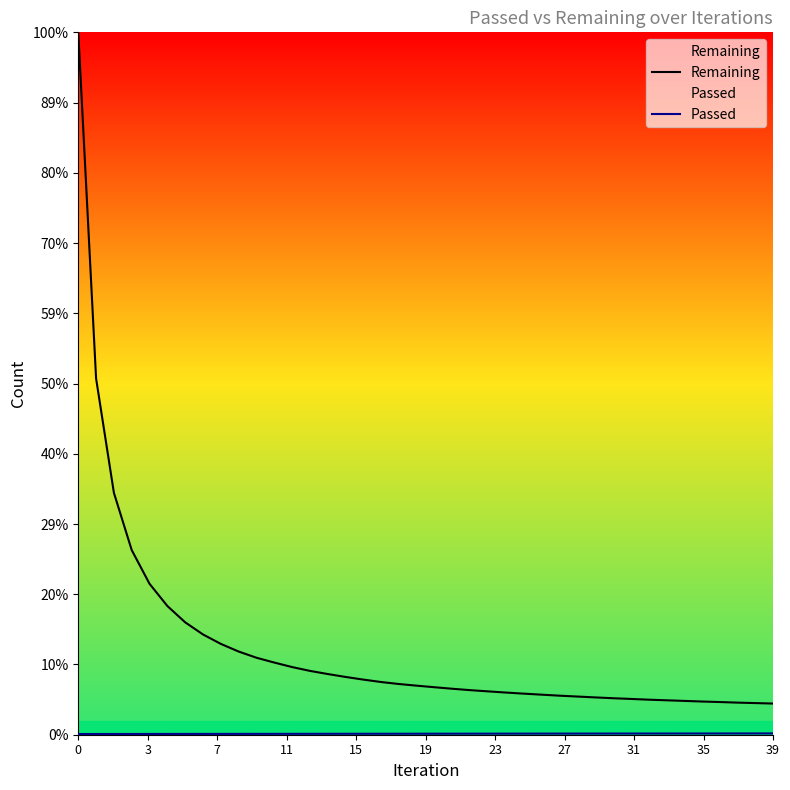

True or false: Passed and Remaining cross at least once.

False